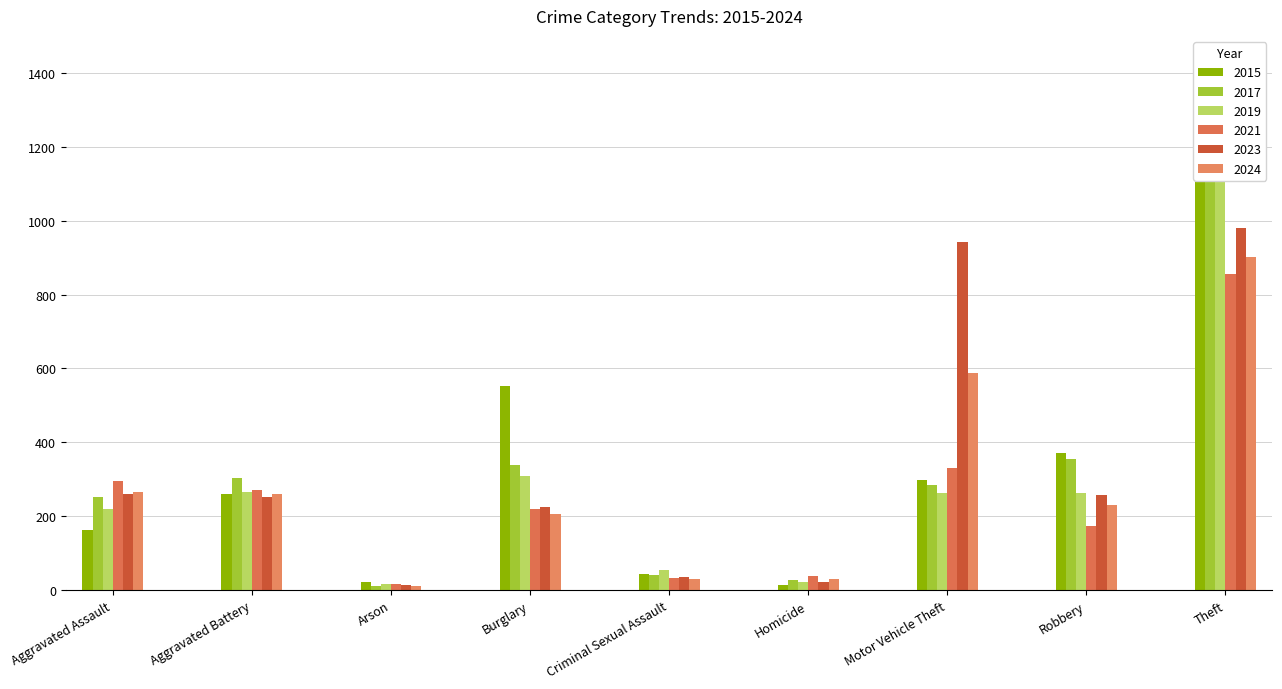

What is the lowest value of the 2015 series?

13